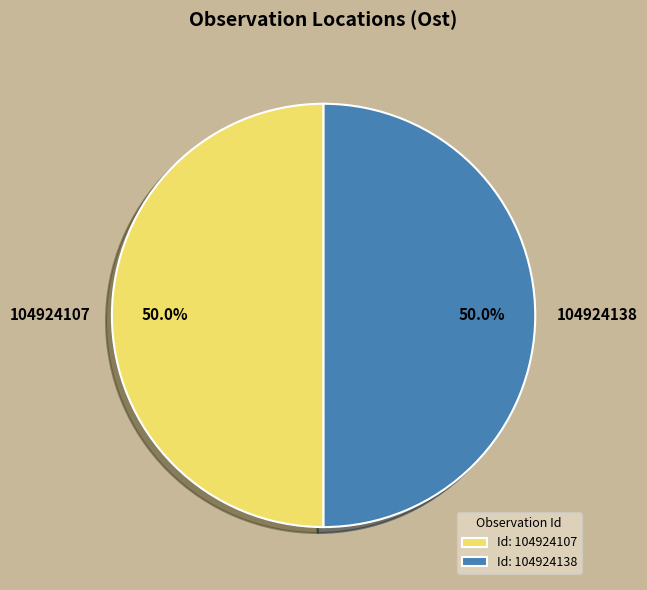

How many slices are in this pie chart?

2